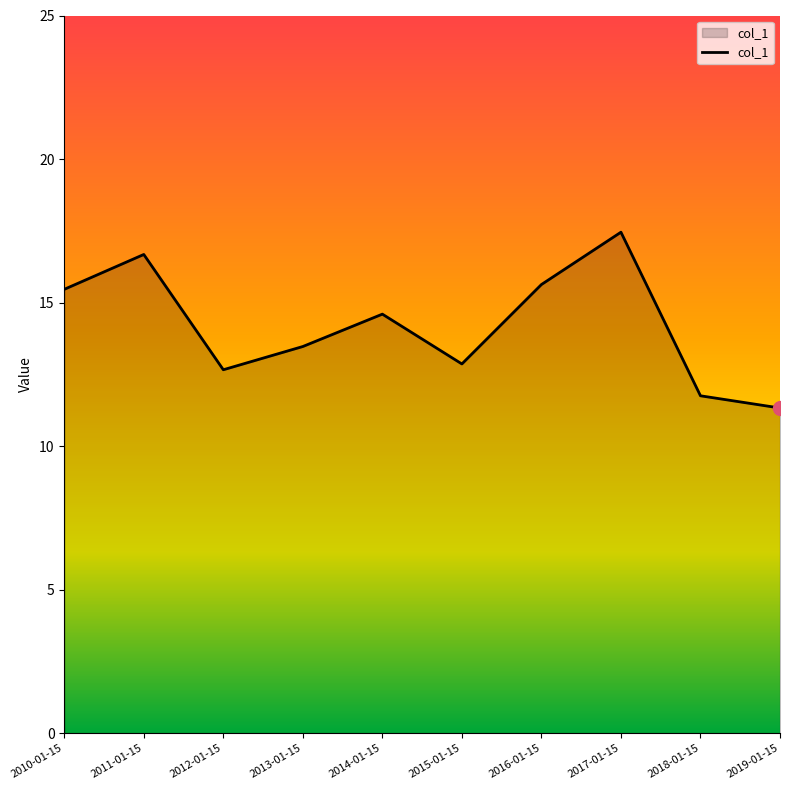

What is the maximum value shown in the chart?

17.5